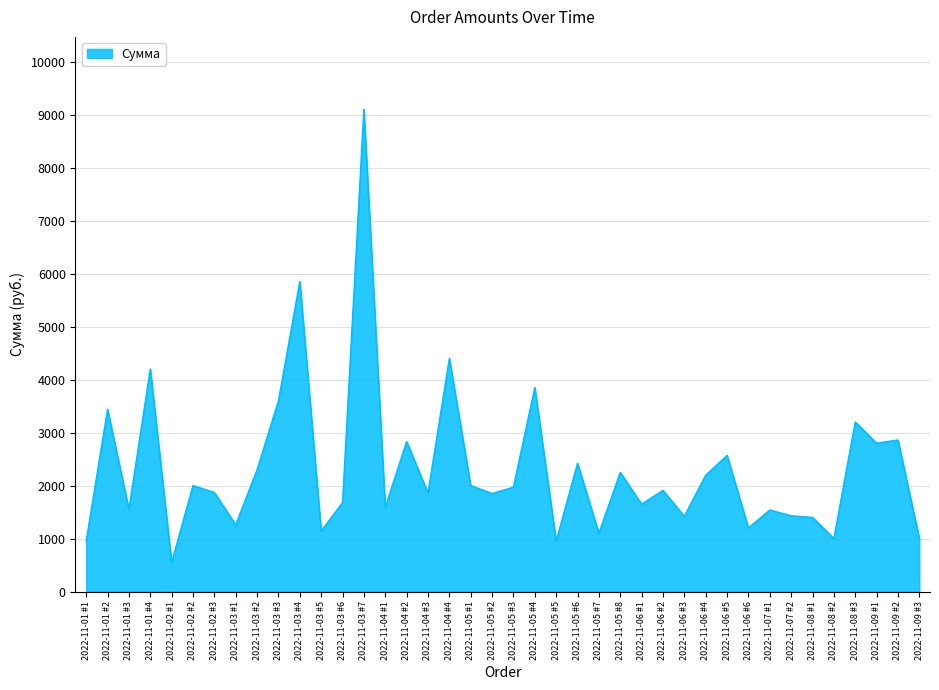

True or false: there are more than 1 points higher than both neighbors.

True